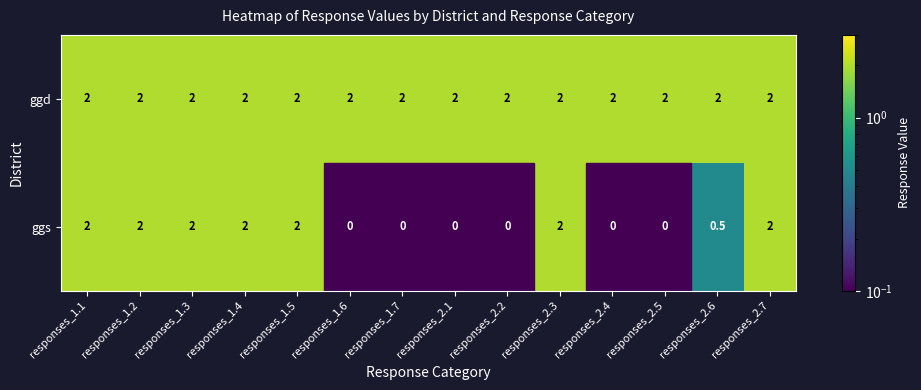

The value of ggd at responses_2.2 is 2.0. True or false?

True